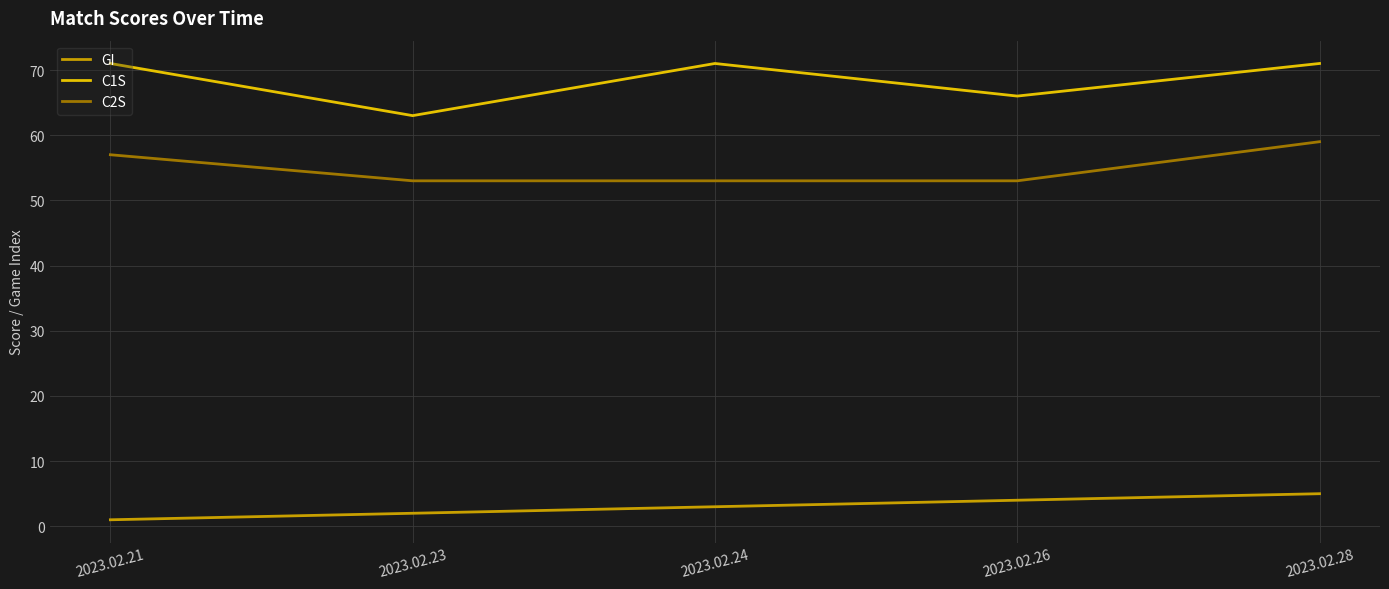

What value does the GI series have at 2023.02.26?

4